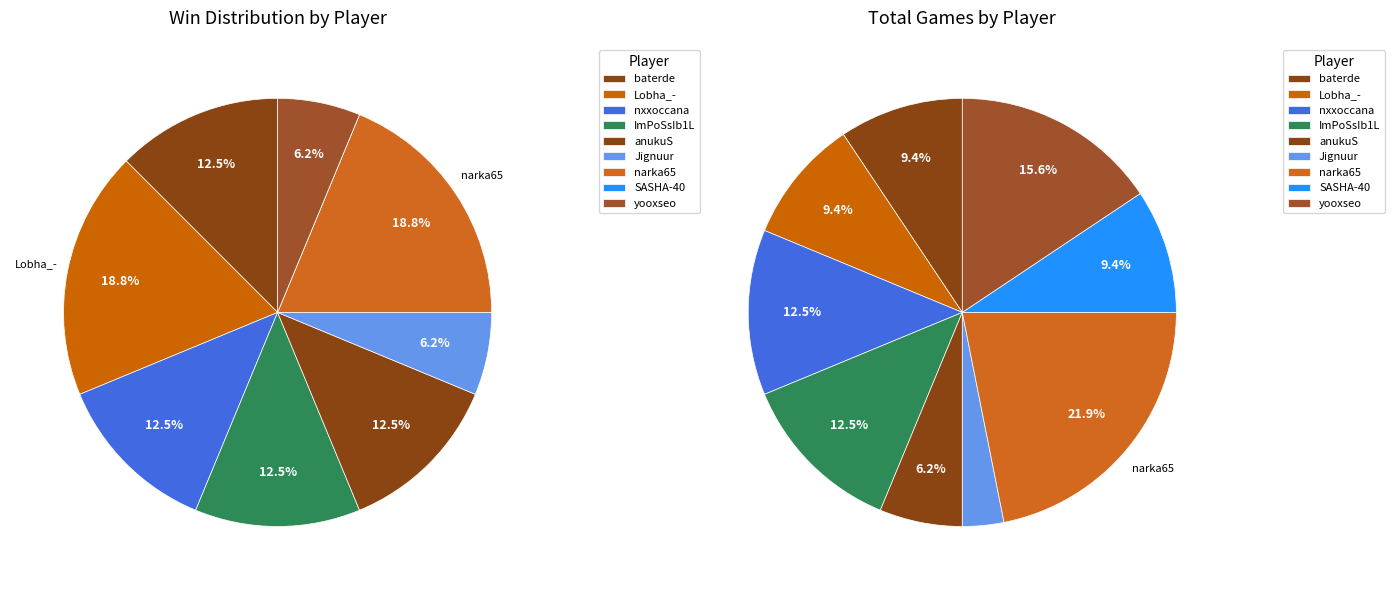

The narka65 slice represents 22% of the pie. True or false?

True